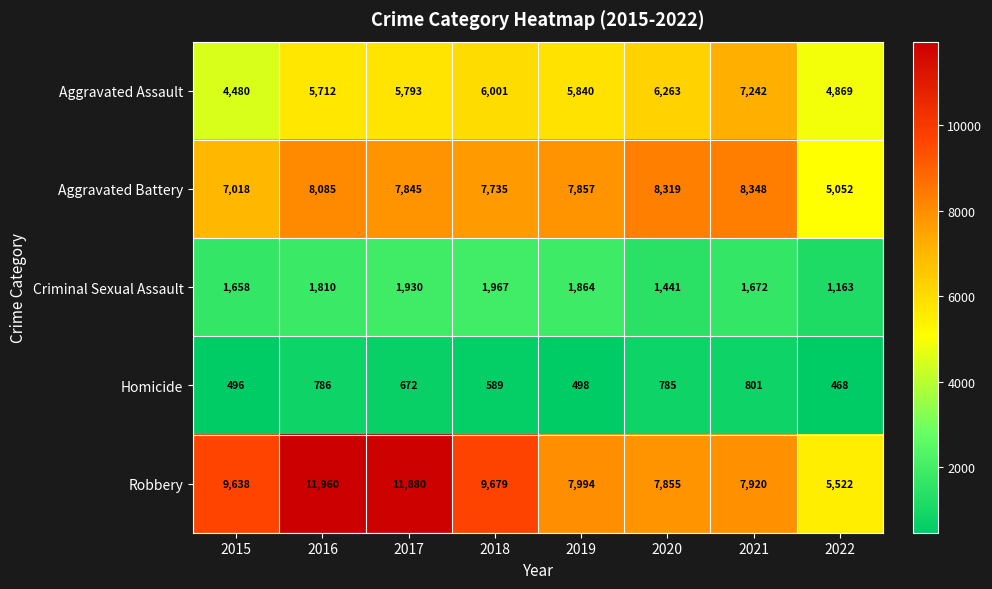

What is the total value across all series at 2015?

23290